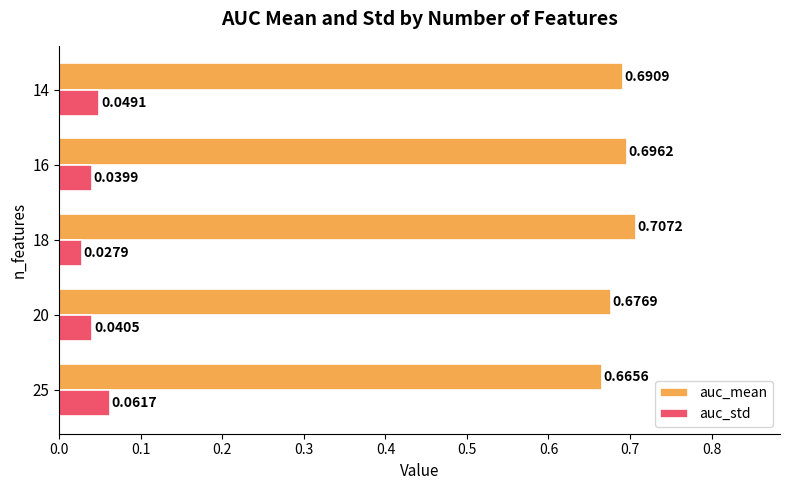

Which series changed the most between 25 and 14?

auc_mean